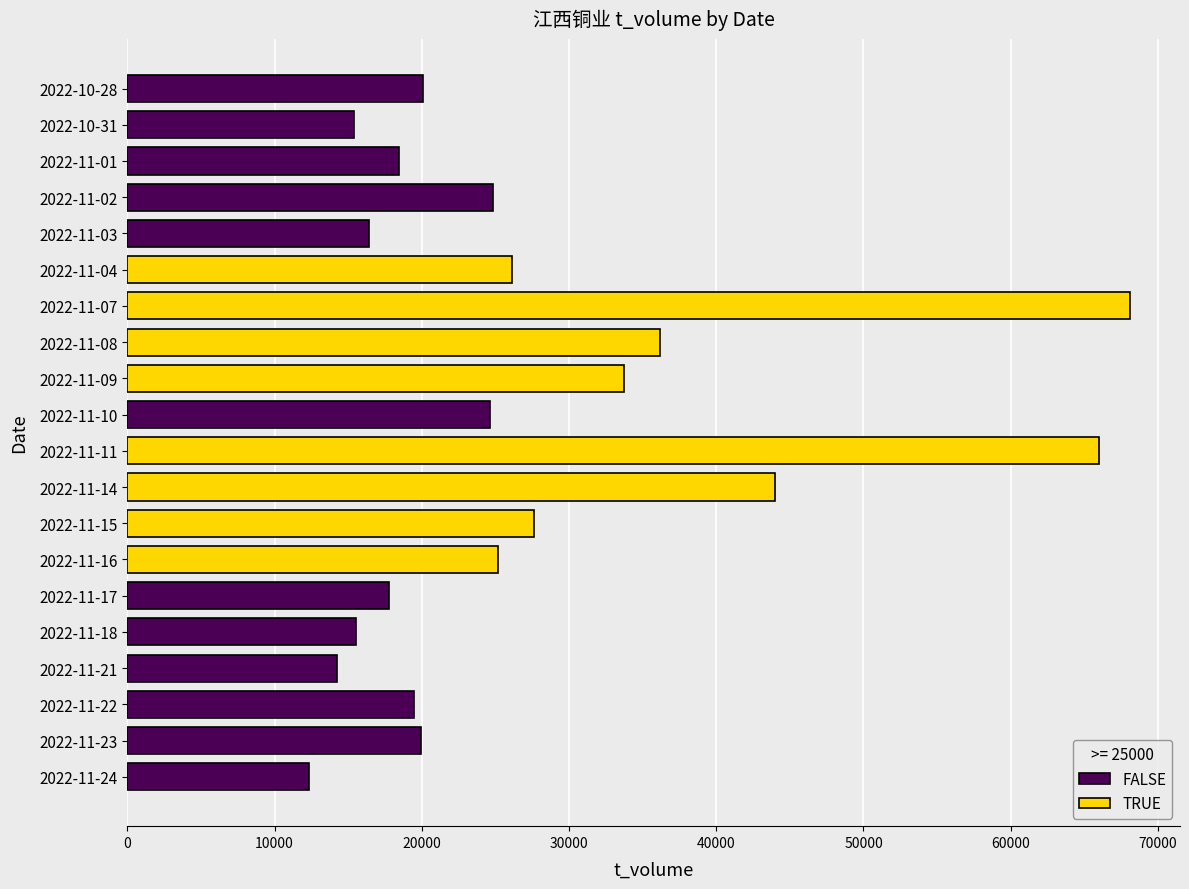

The value at 2022-11-23 is 30709. True or false?

False